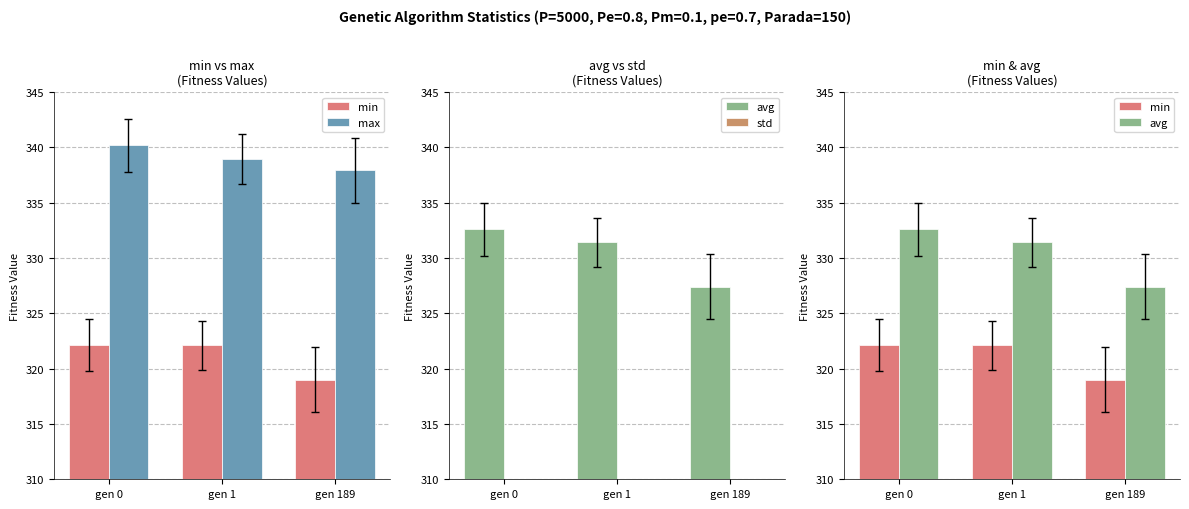

Is it true that std equals 5.0 at gen 189?

False